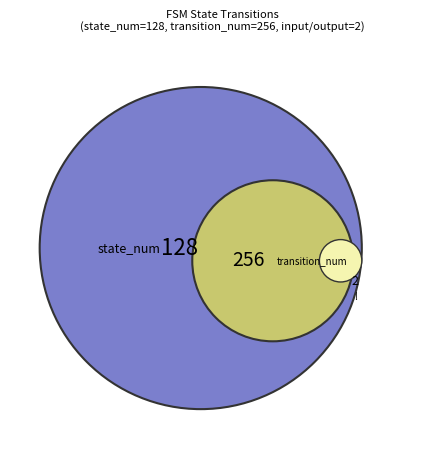

Rank the categories by value from highest to lowest.

transition_num, state_num, input_num, output_num